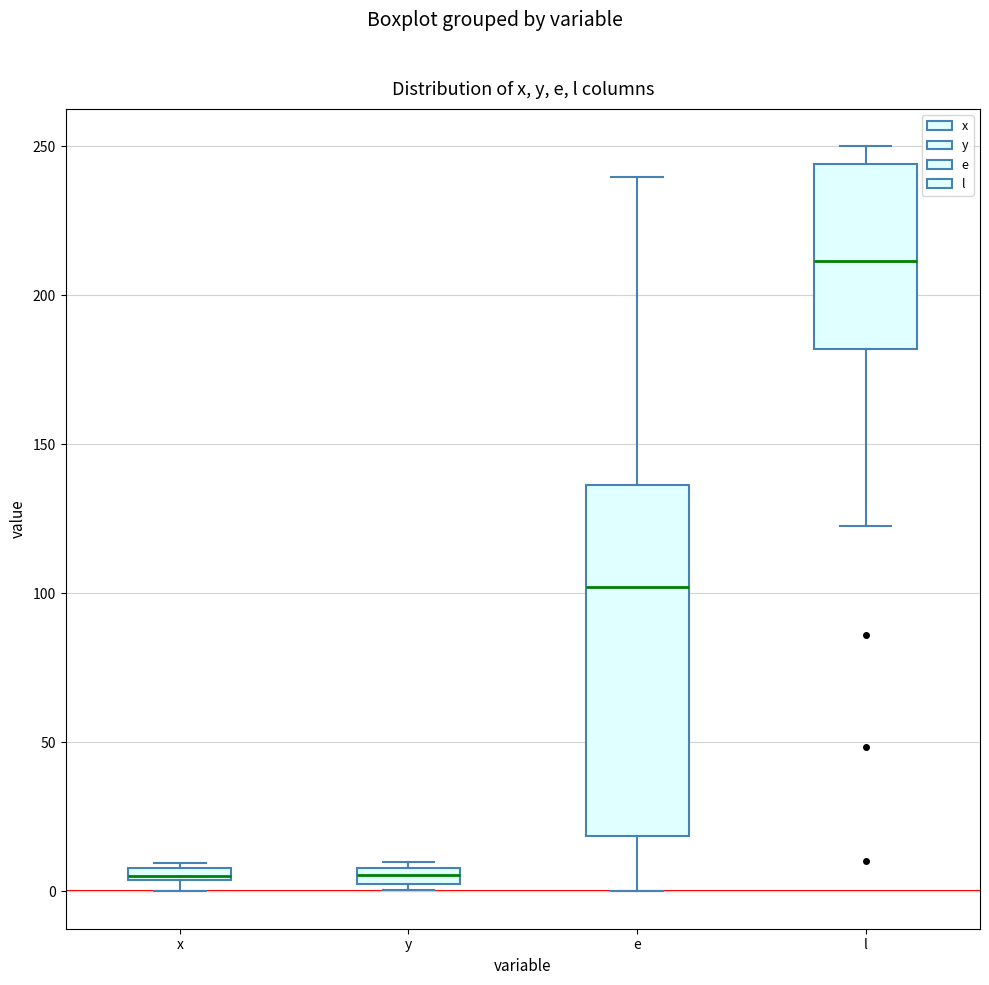

Comparing the boxes themselves (not the whiskers), which one is the tallest?

e